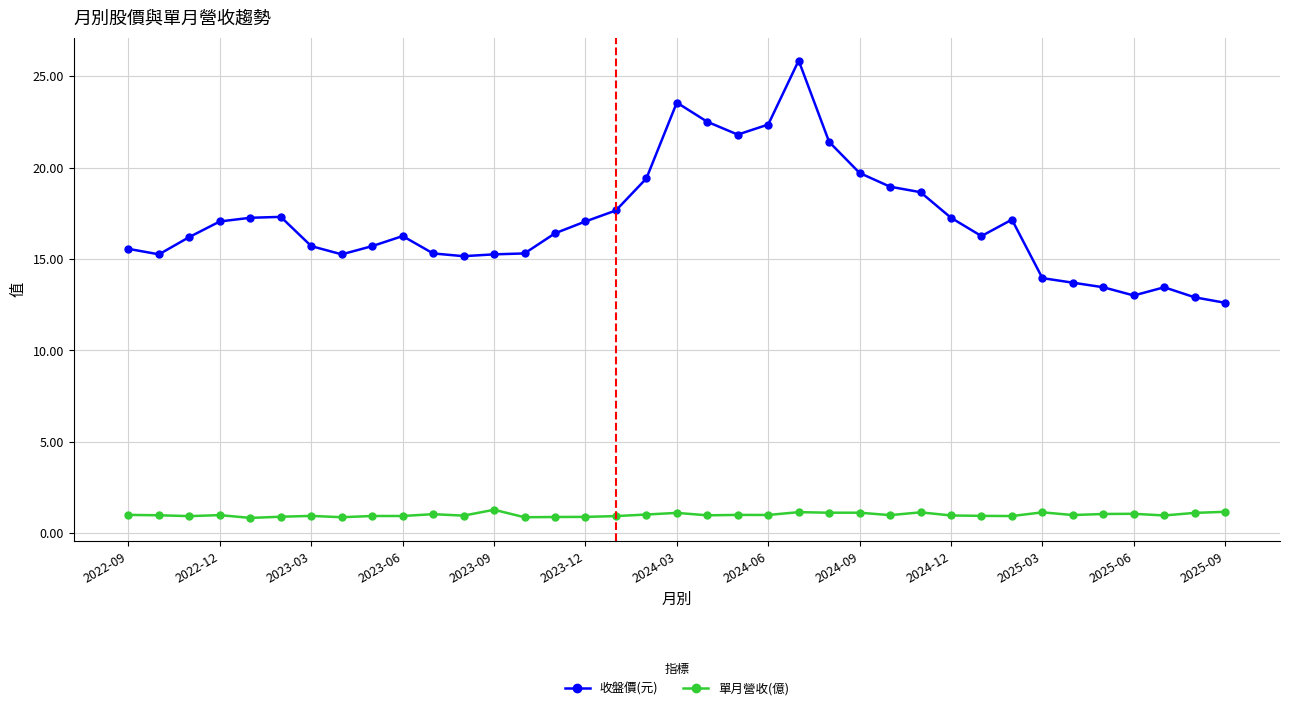

Is this an area chart (filled region under the line)?

No